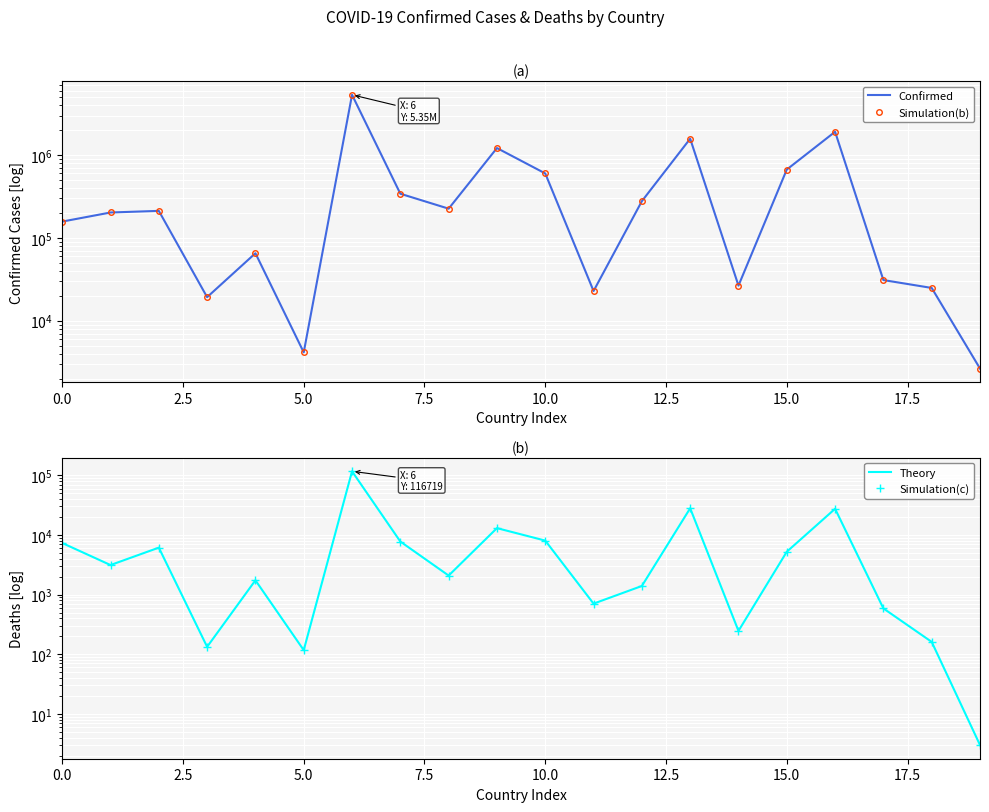

What is the total value across all series at 18?

50116